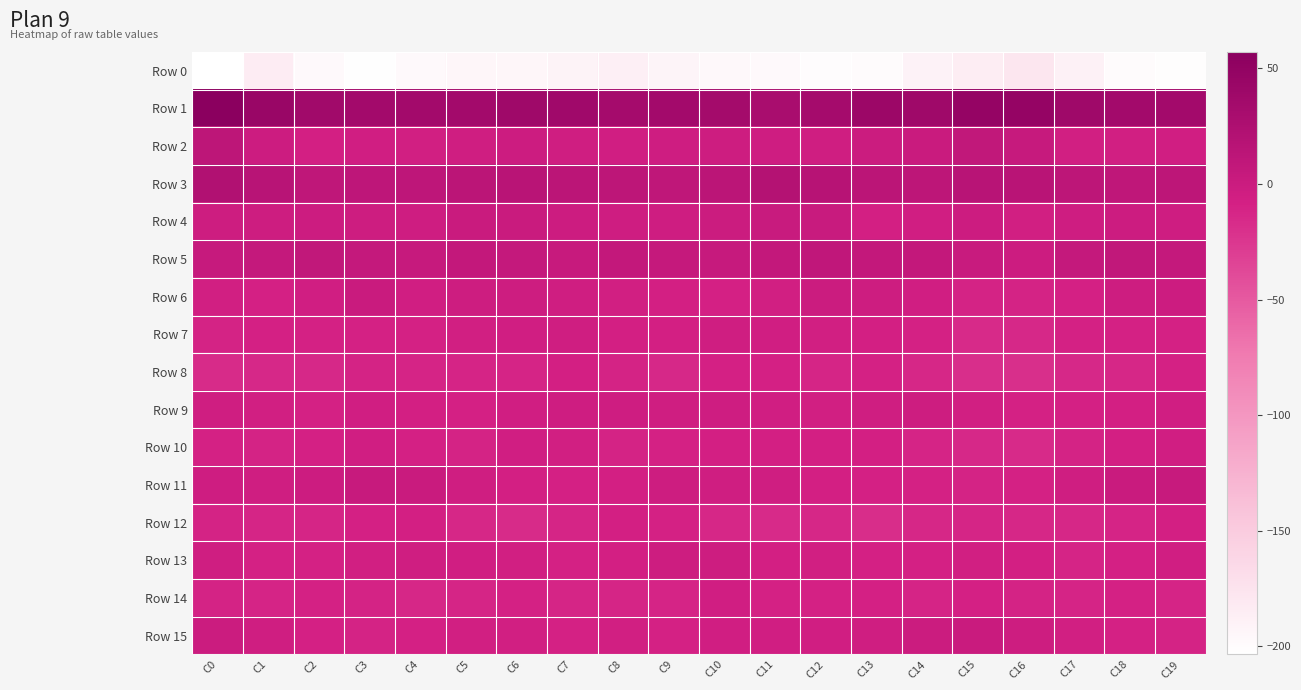

What is the total value across all series at C1?

-214.2